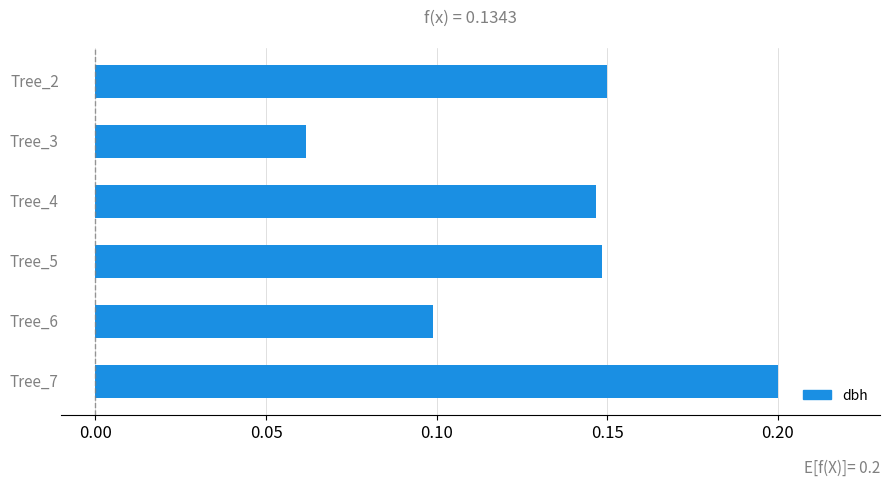

What is the value of the 6th bar from the top?

0.2